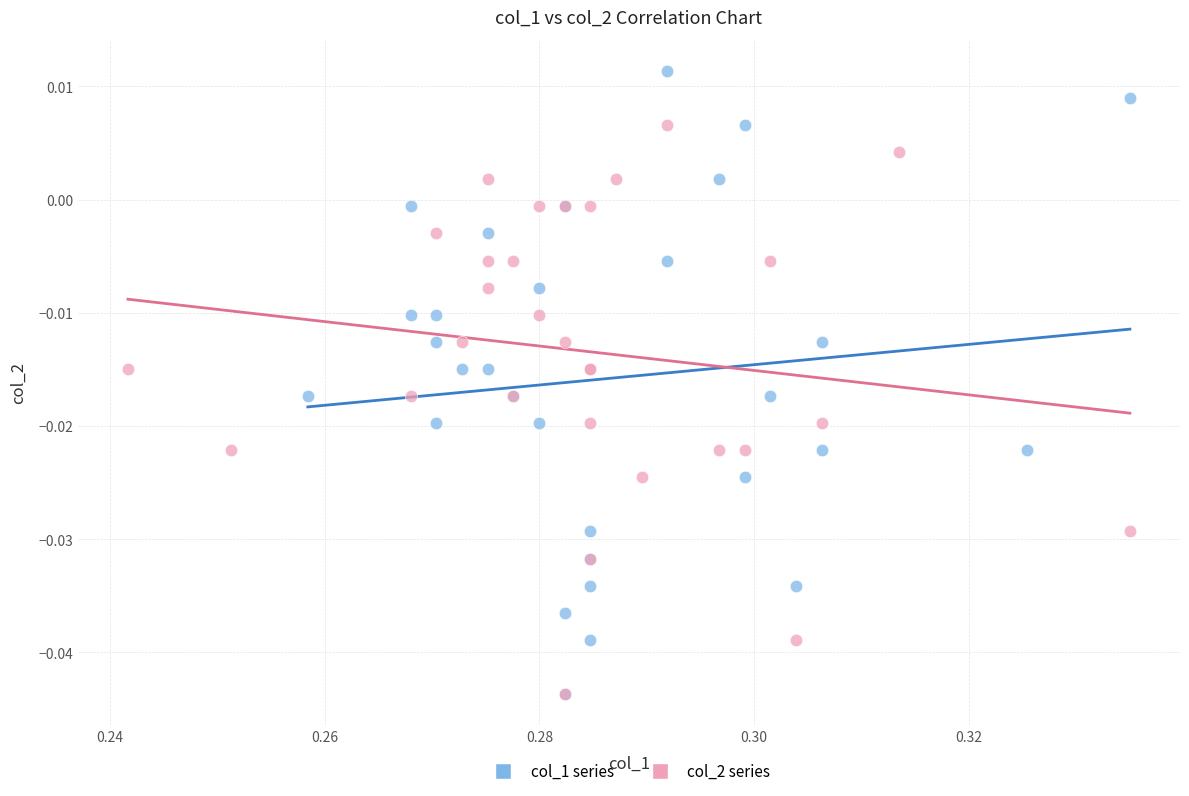

Which series has the widest spread of Y values?

col_1 series